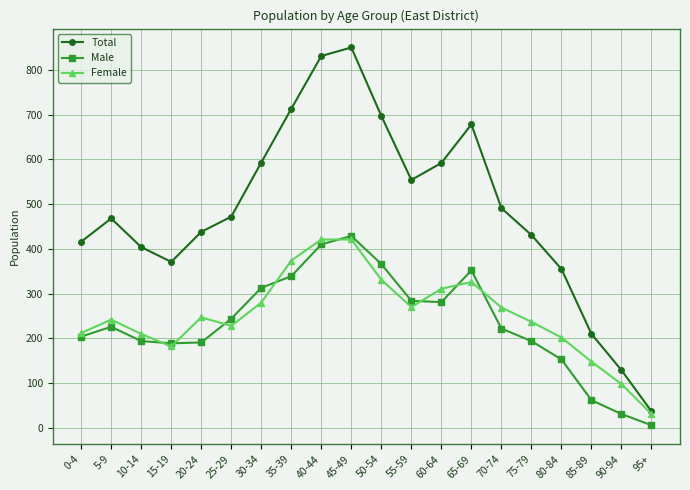

Is the value of Male at 20-24 greater than the value of Total at 15-19?

No